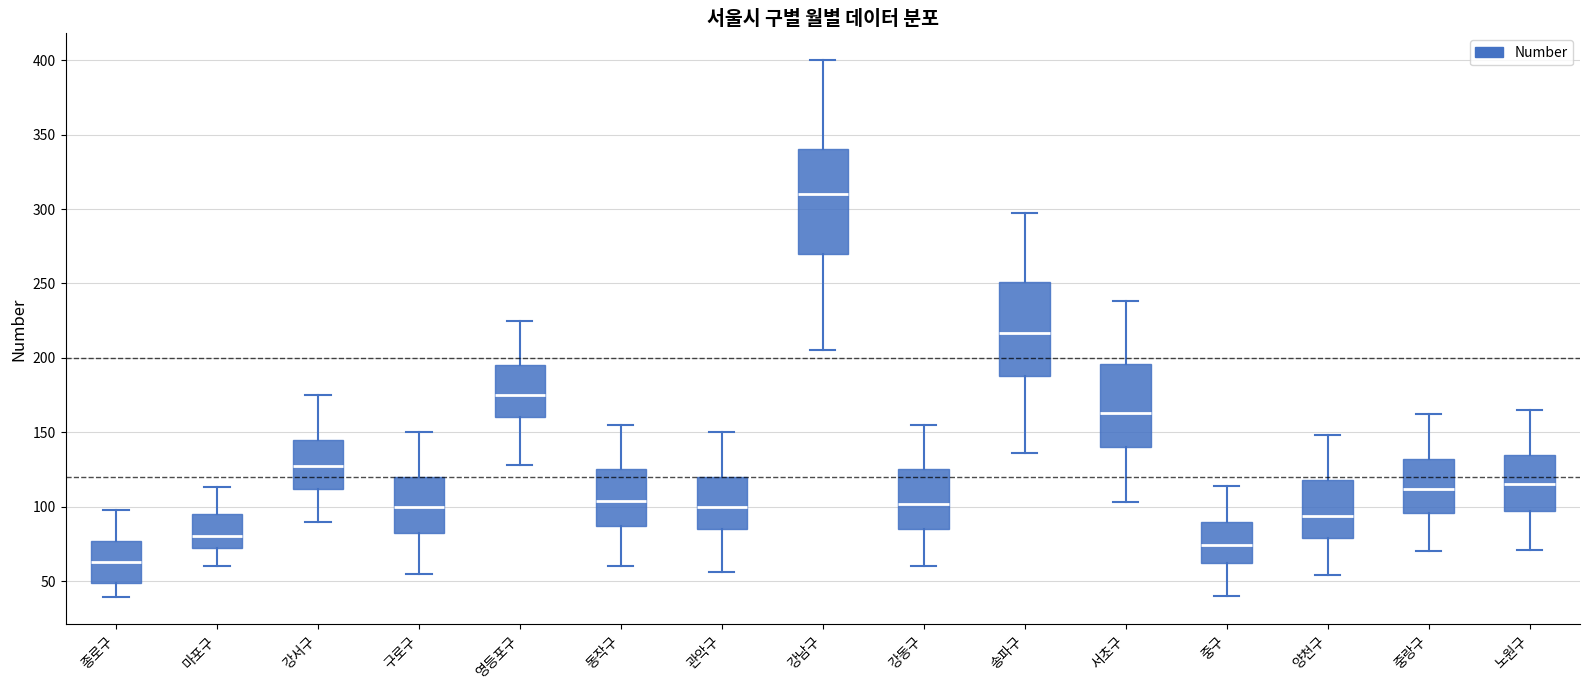

Which box is the tallest, from its lower edge to its upper edge?

강남구